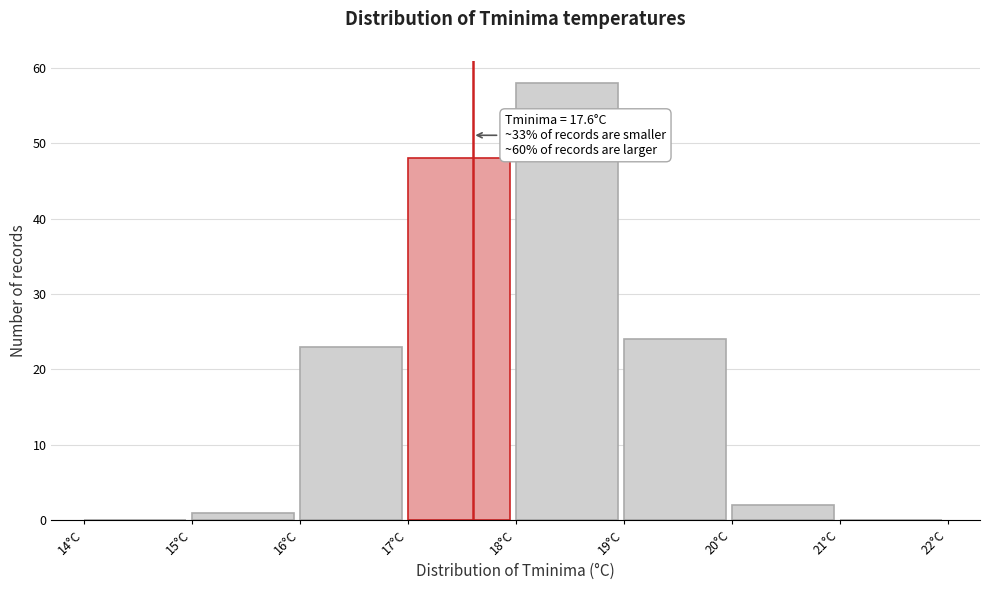

Which range on the x-axis has the tallest bar?

18 to 19